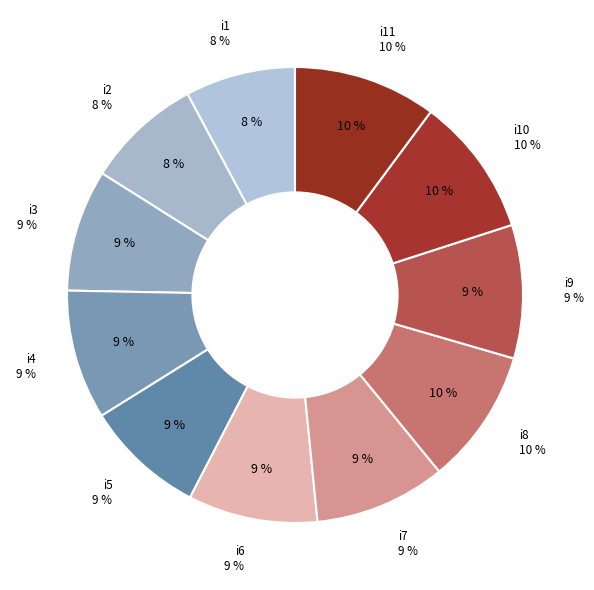

True or false: i2 accounts for 8% of the total.

True